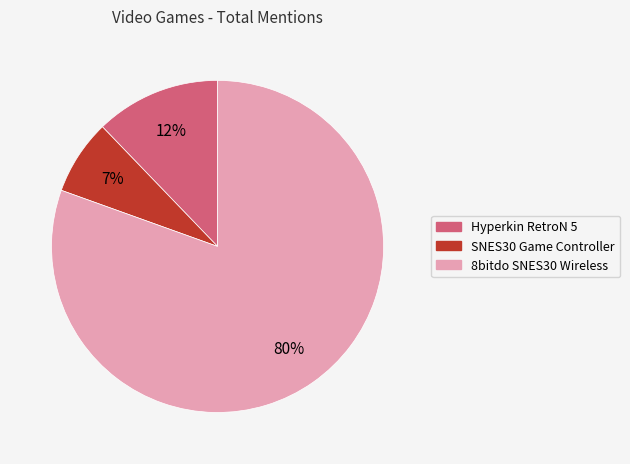

How many slices are in this pie chart?

3